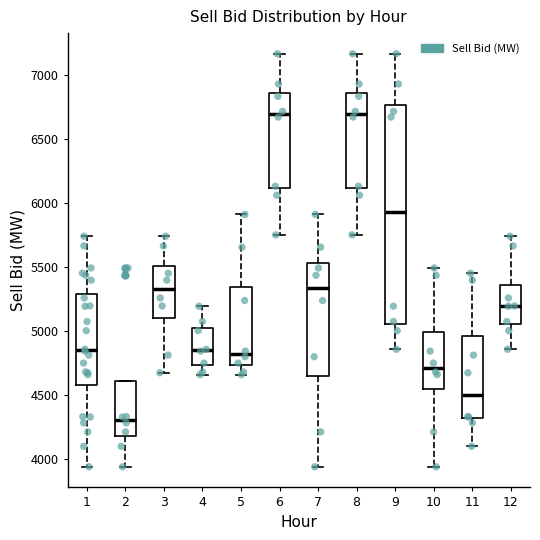

Where is the upper edge of the box at x = 9 on the y-axis? The values are not printed on the chart, so give them approximately, as read against the axis.

6750